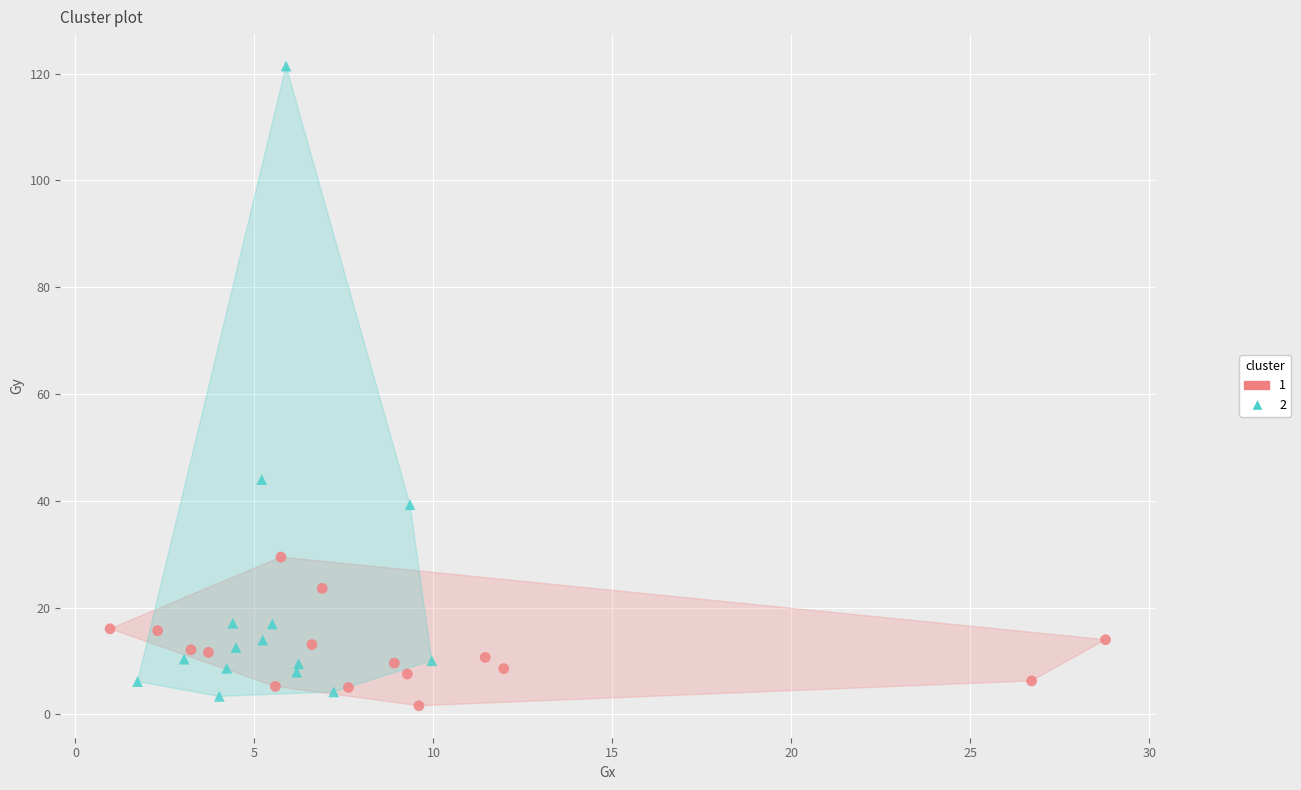

Which series has the widest spread of Y values?

2